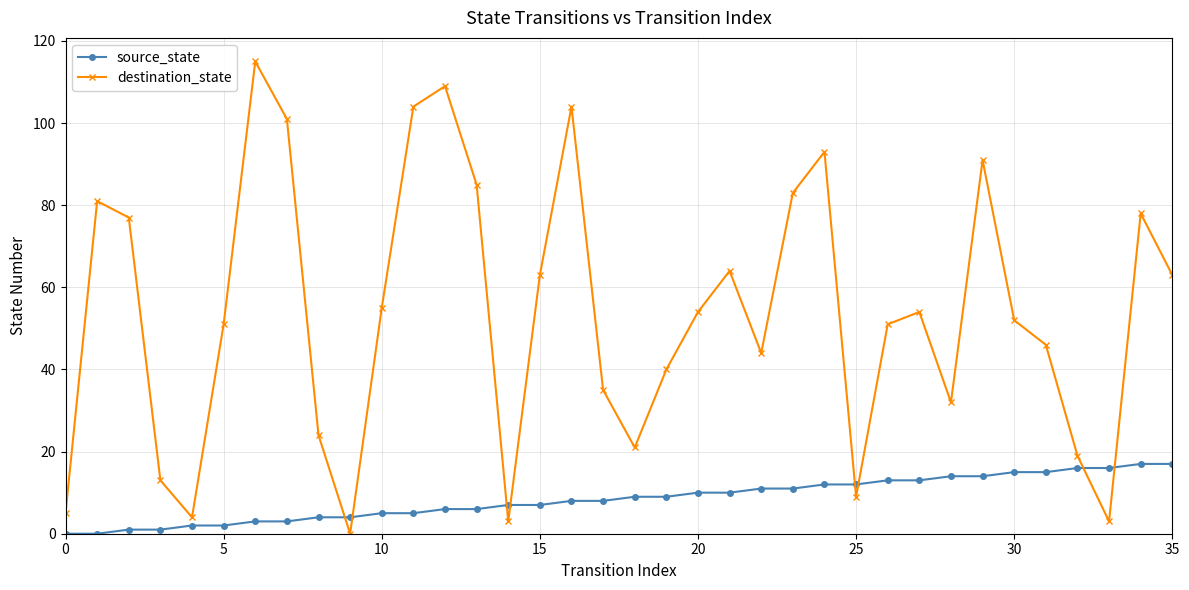

Reading left to right, what are all the values shown in this chart?

source_state: 0	0	1	1	2	2	3	3	4	4	5	5	6	6	7	7	8	8	9	9	10	10	11	11	12	12	13	13	14	14	15	15	16	16	17	17
destination_state: 5	81	77	13	4	51	115	101	24	0	55	104	109	85	3	63	104	35	21	40	54	64	44	83	93	9	51	54	32	91	52	46	19	3	78	63